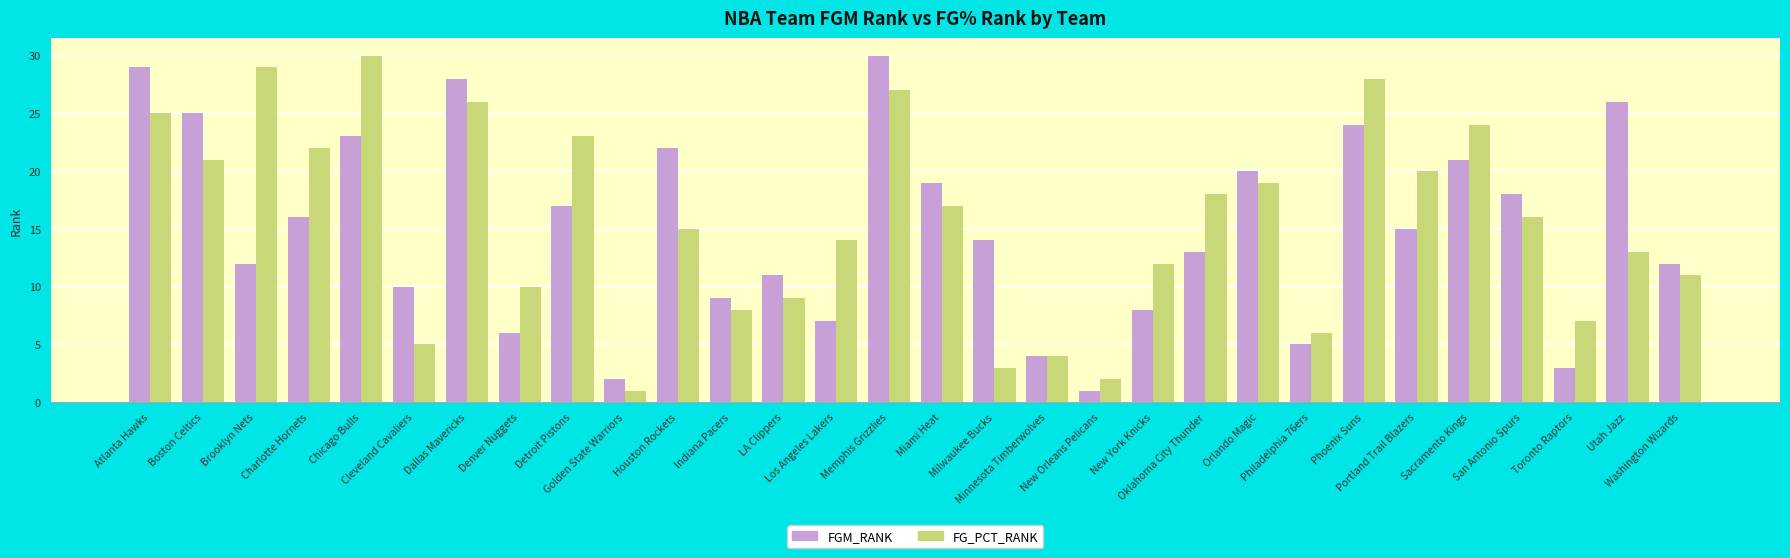

What is the maximum value for FG_PCT_RANK?

30